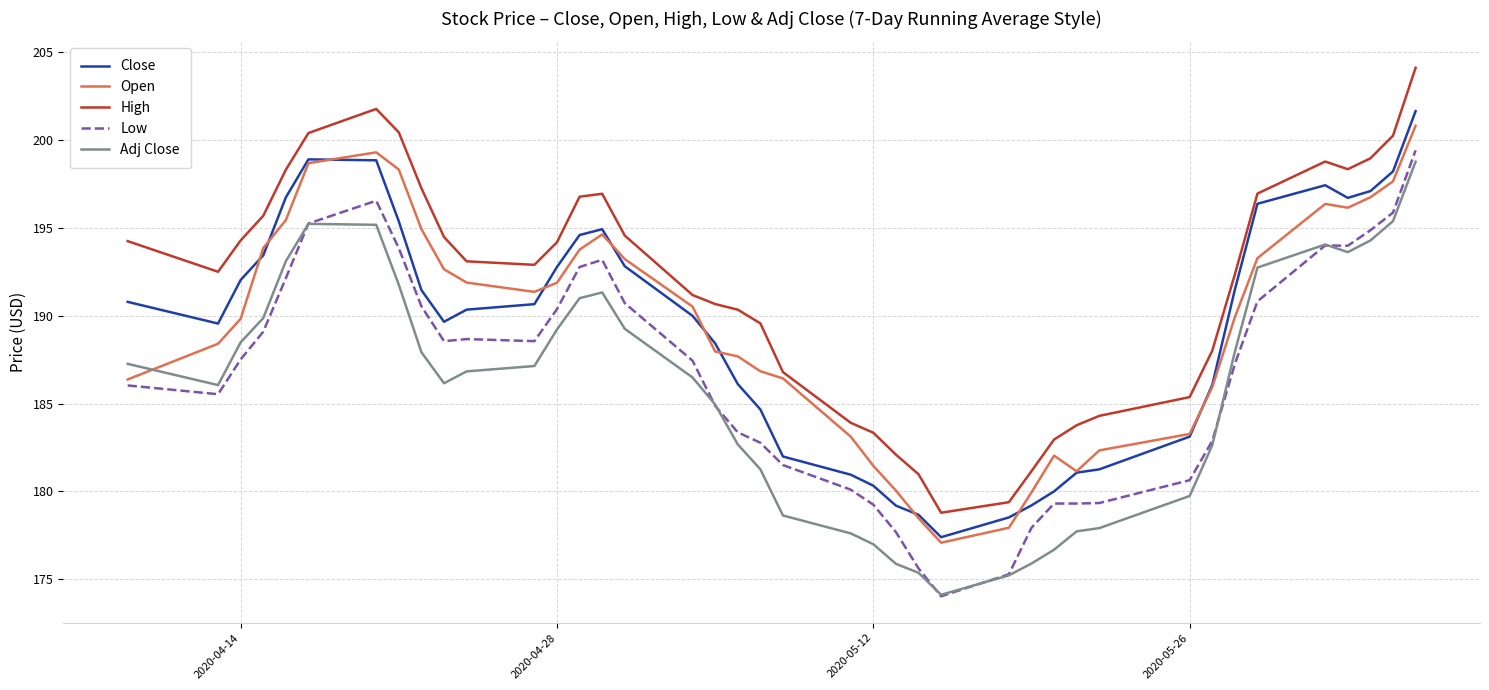

Which series has the largest total across all categories?

High